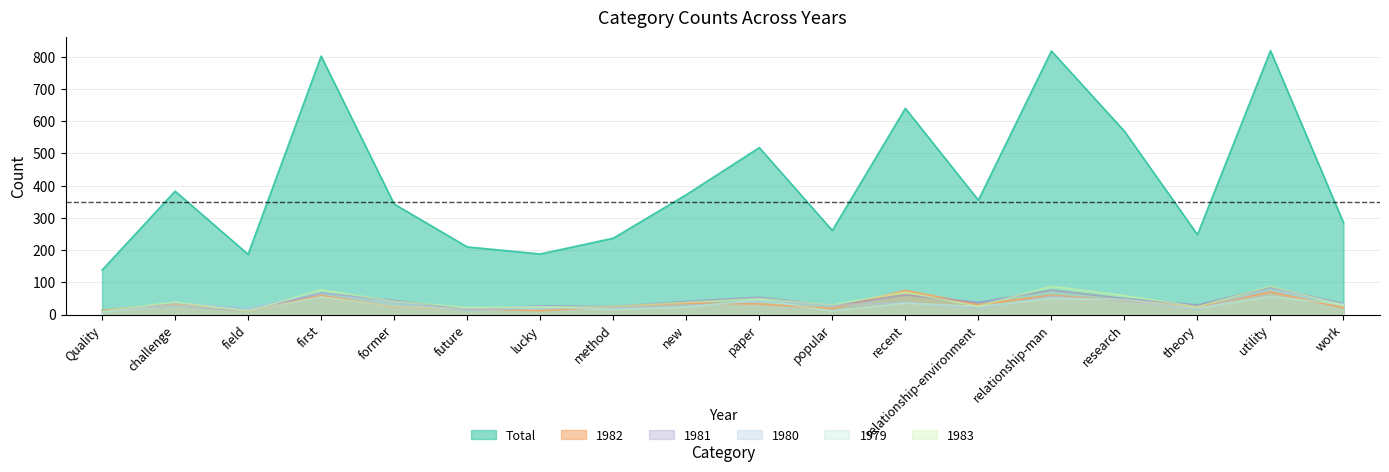

True or false: 1980 and 1981 intersect in this chart.

True